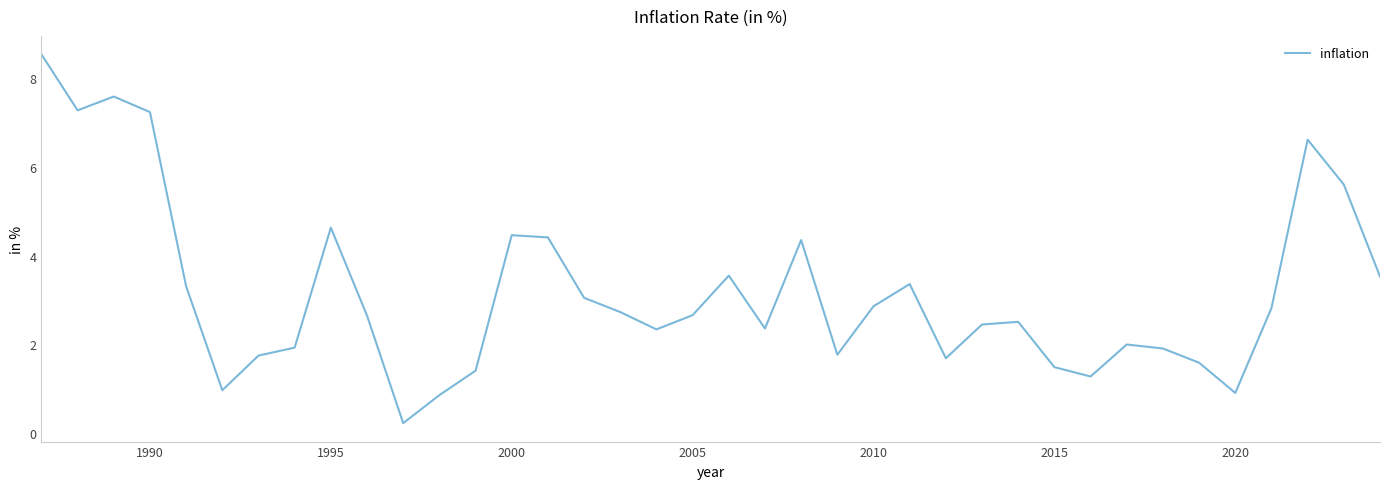

What is the greatest value displayed?

8.5